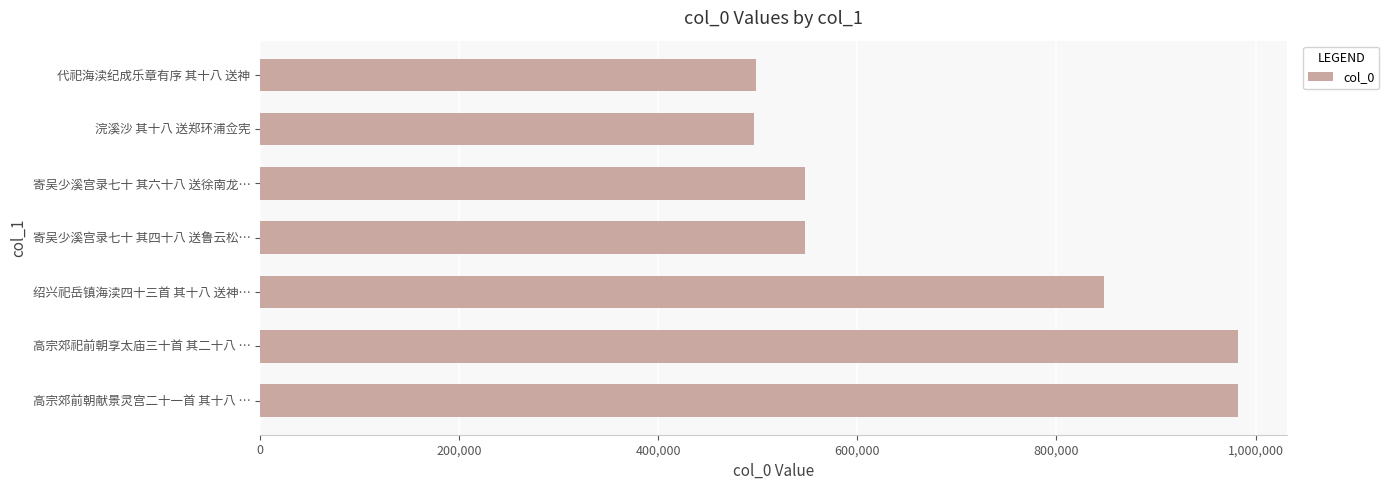

How many values are below 547871?

3